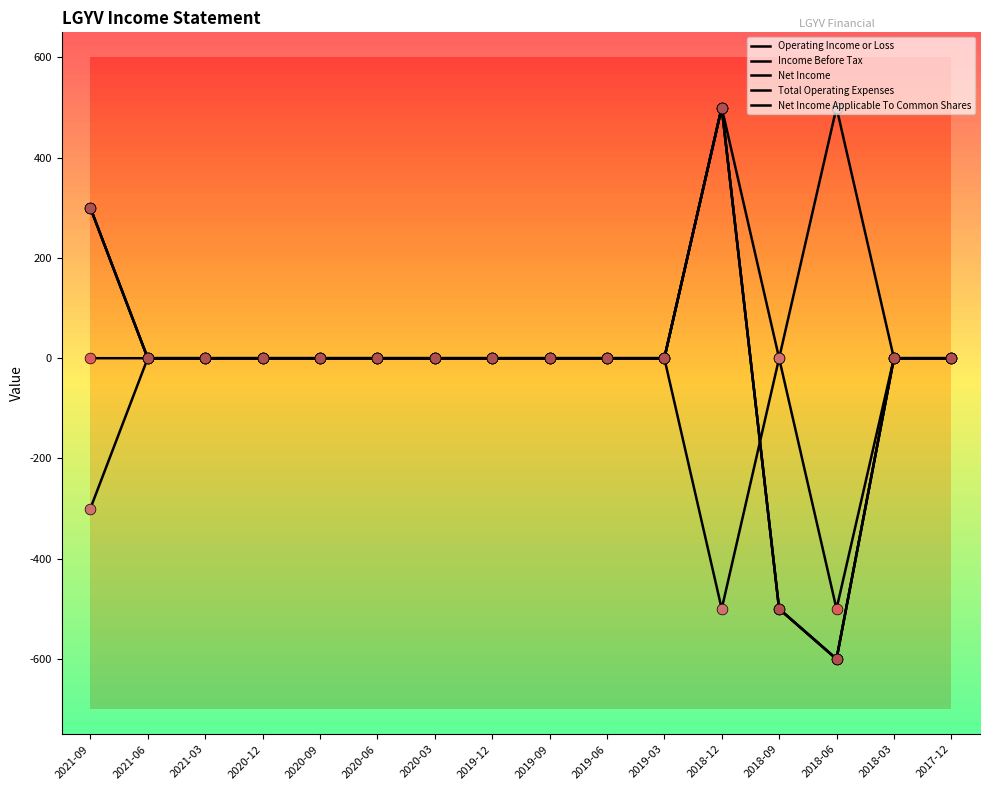

Is this an area chart (filled region under the line)?

No